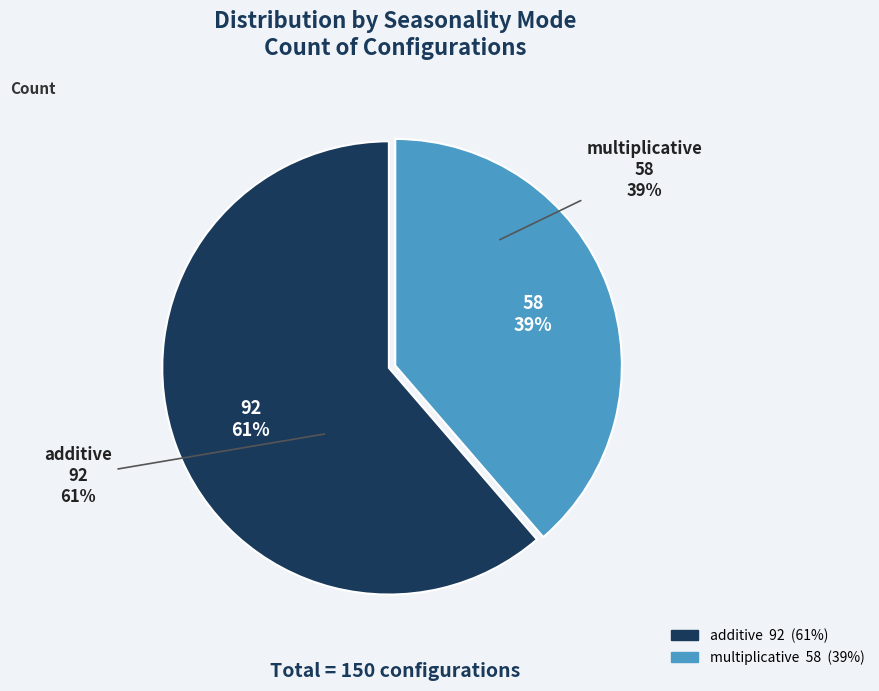

What is the ratio of the value at multiplicative to the value at additive?

0.6